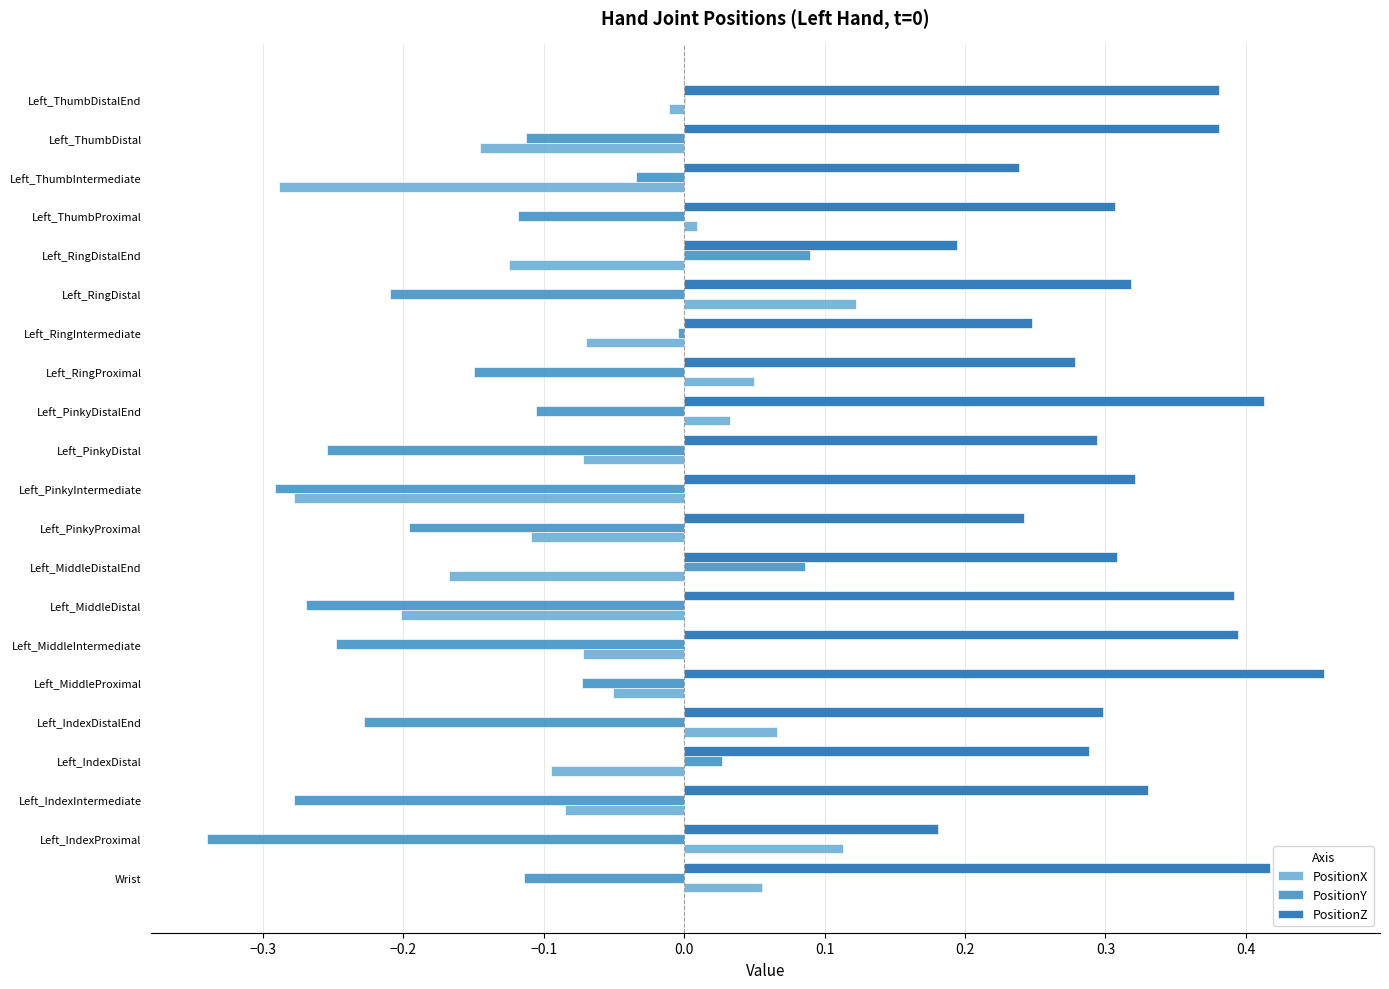

What is the sum of all PositionZ values?

6.7